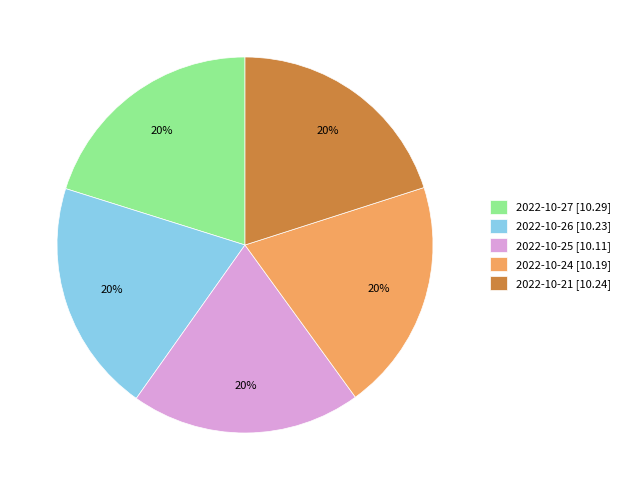

How many slices are in this pie chart?

5